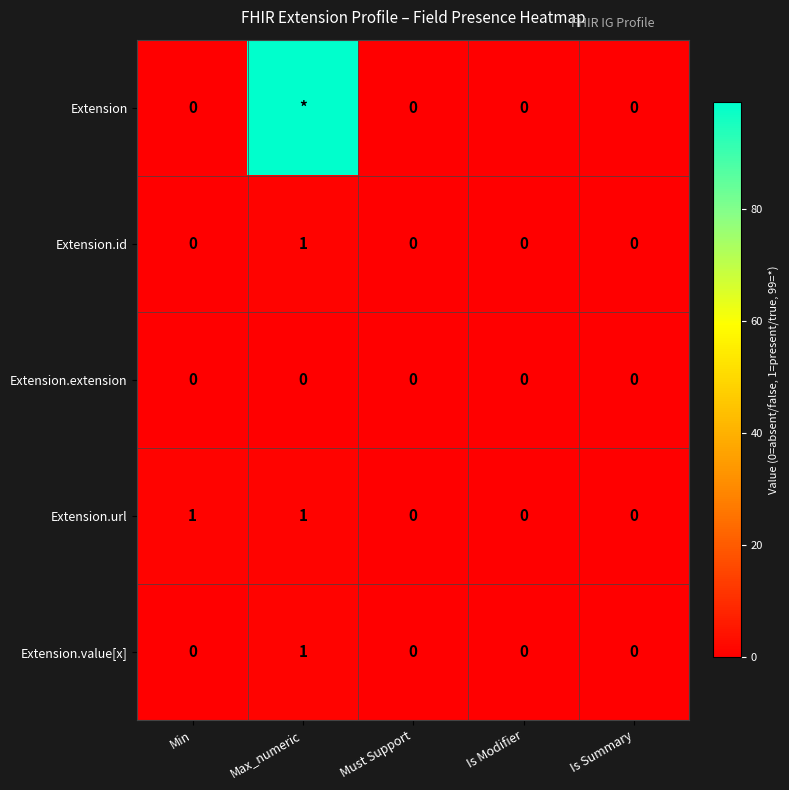

How many values in Extension.id are above zero?

1